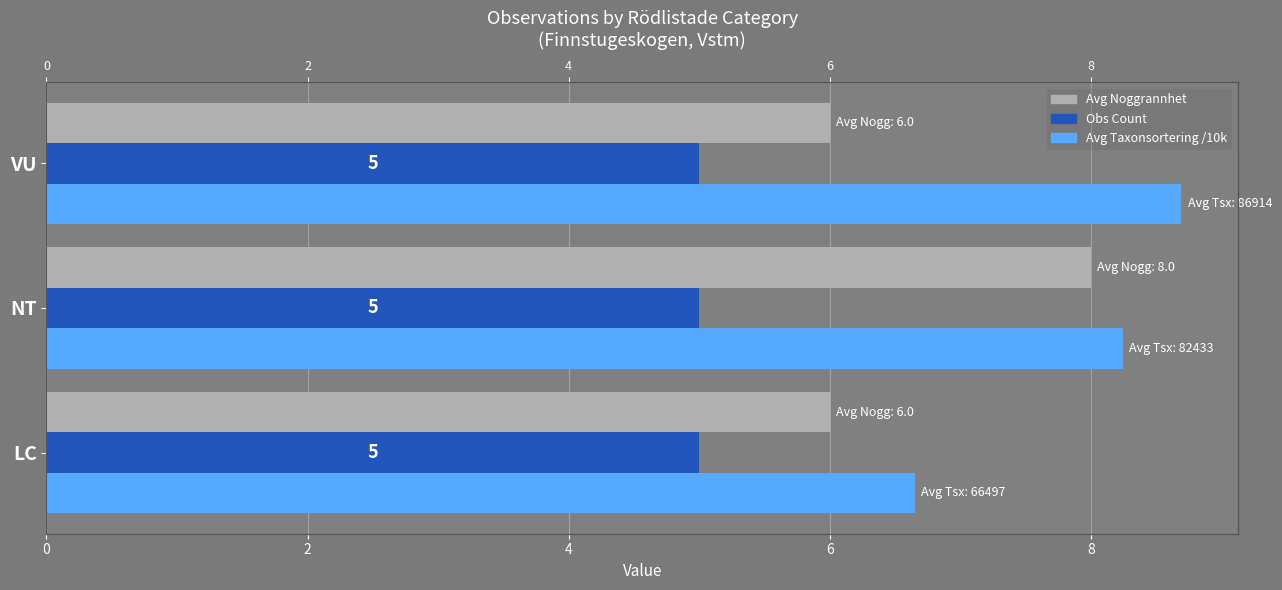

True or false: Avg Noggrannhet has a value of 2.6 at LC.

False